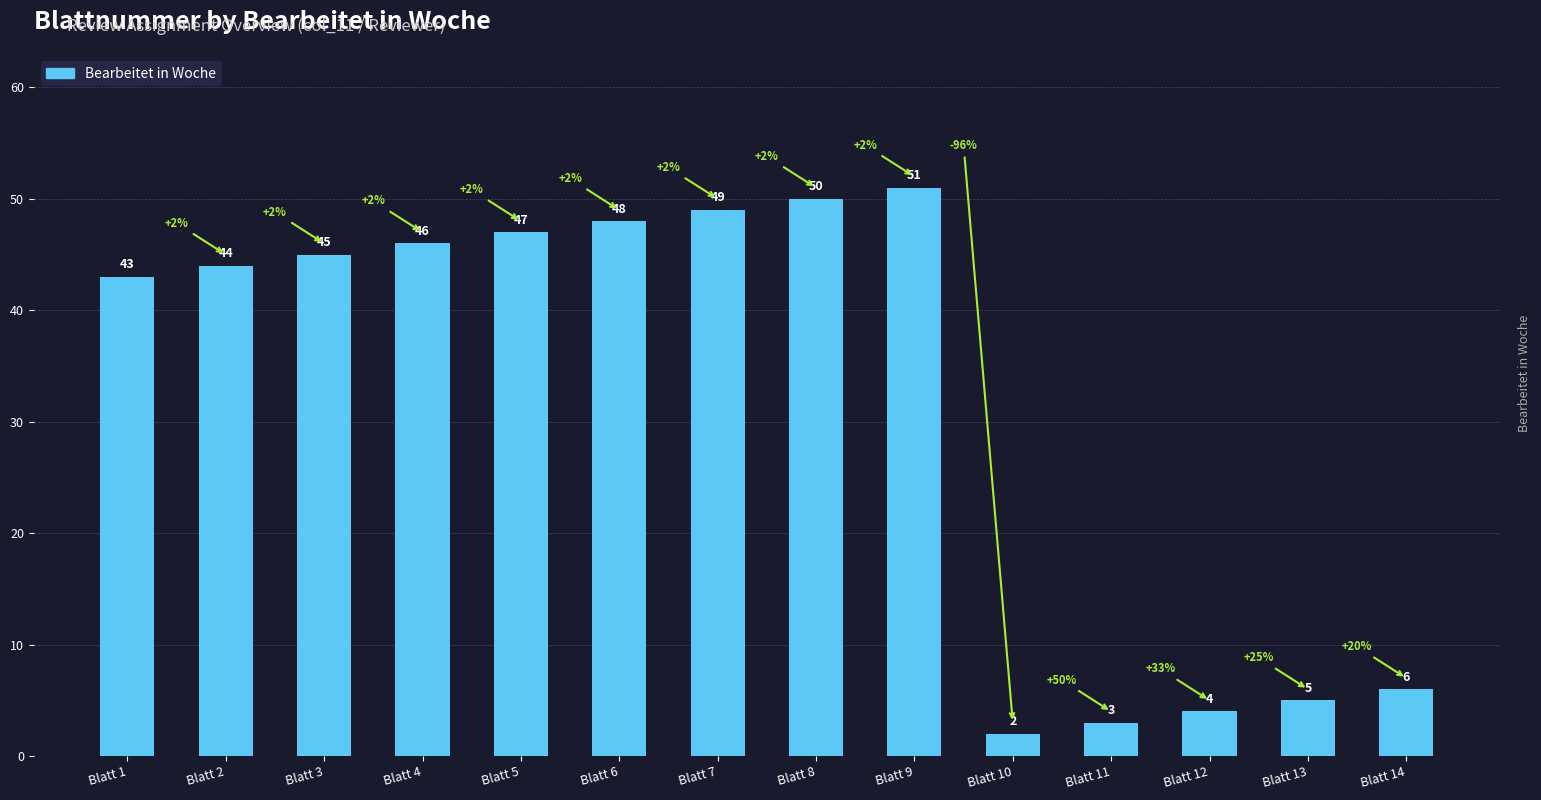

Read the value at Blatt 5, to the nearest 5.

45